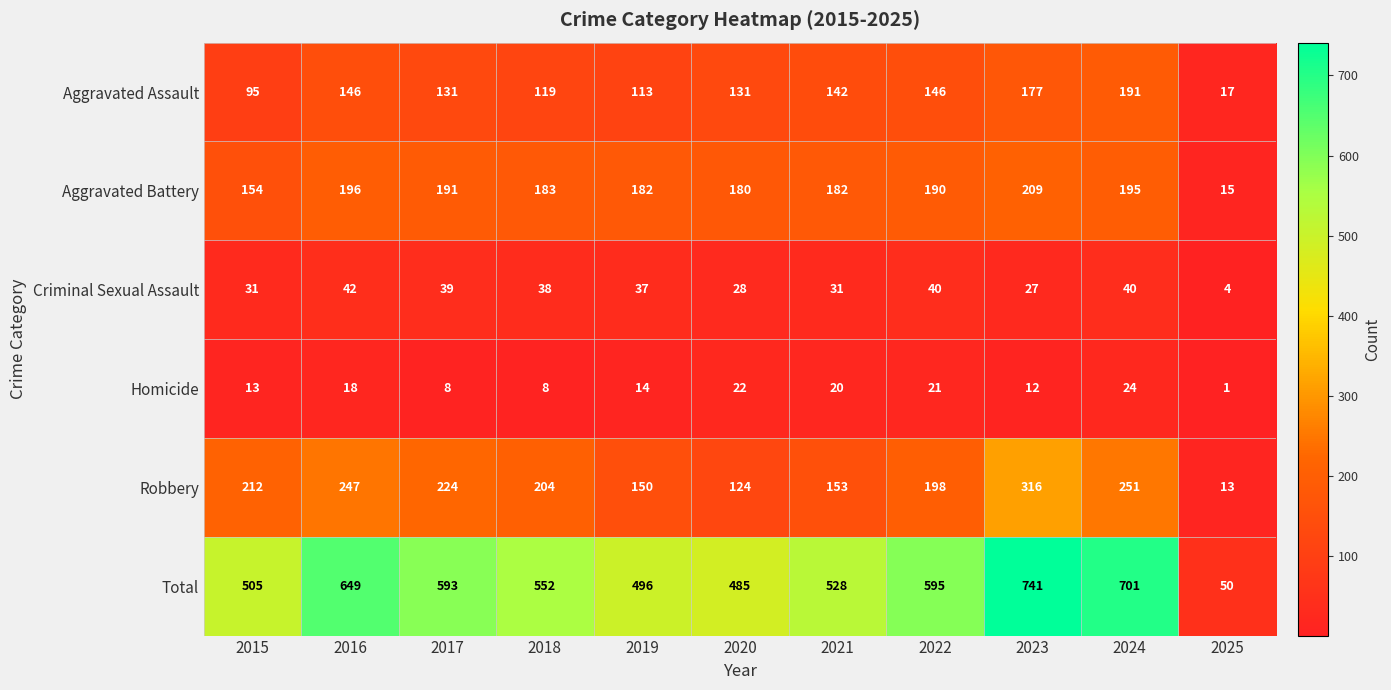

Which category has the highest value across all series?

2023